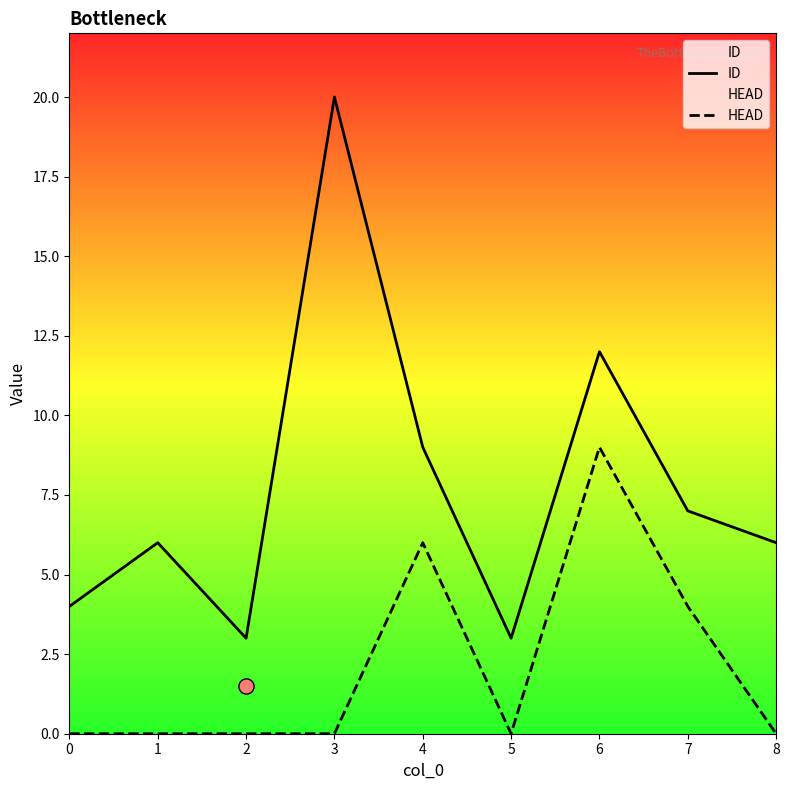

Which series has the largest total across all categories?

ID